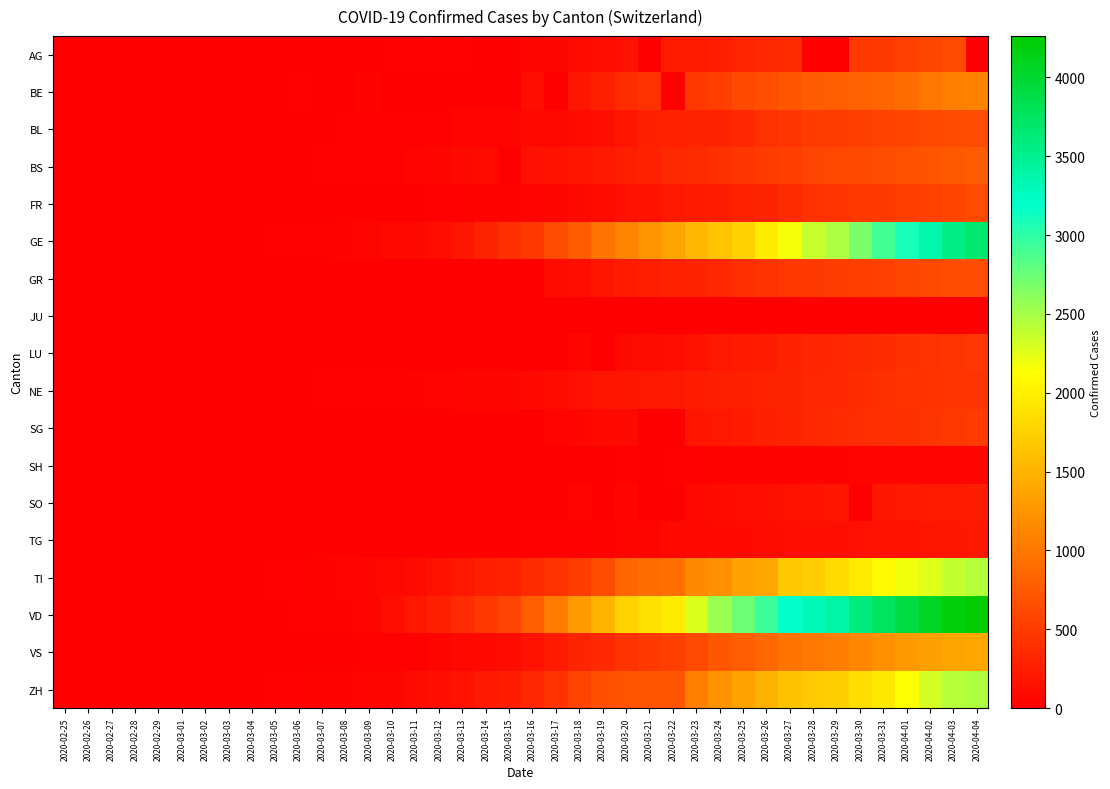

Which series changed the most between 2020-03-03 and 2020-03-22?

VD